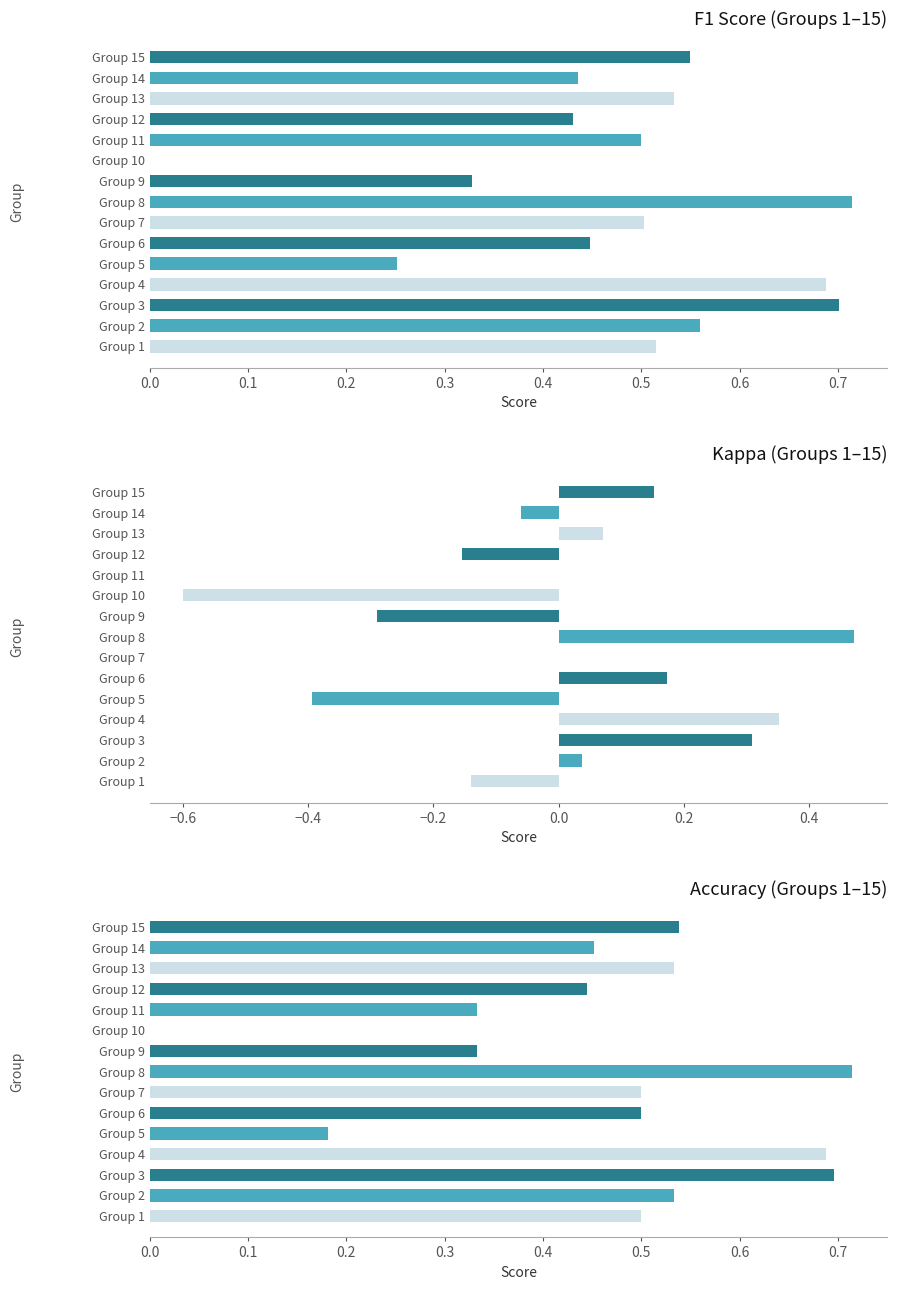

What is the highest value of the kappa series?

0.5